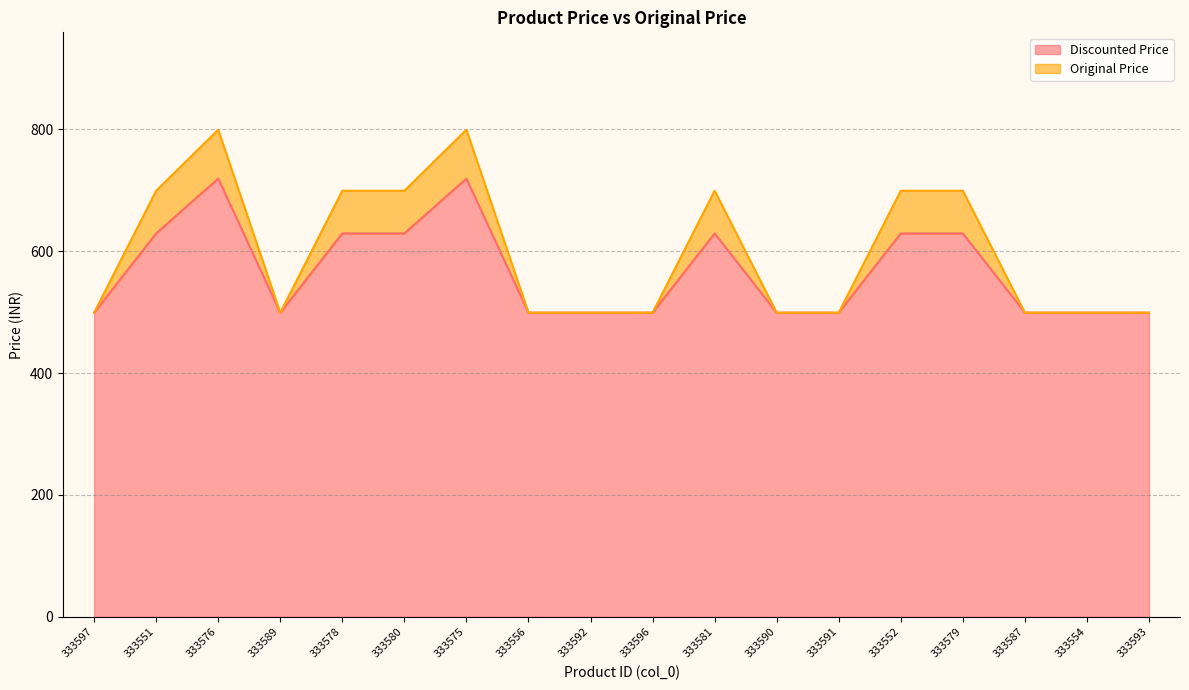

Does the chart have visible grid lines?

Yes